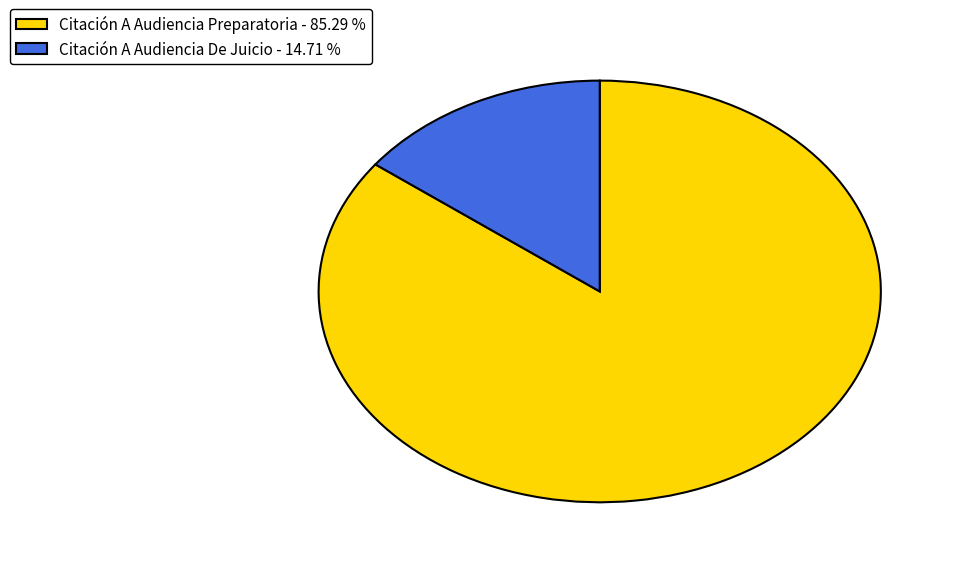

Count the number of slices in the pie.

2